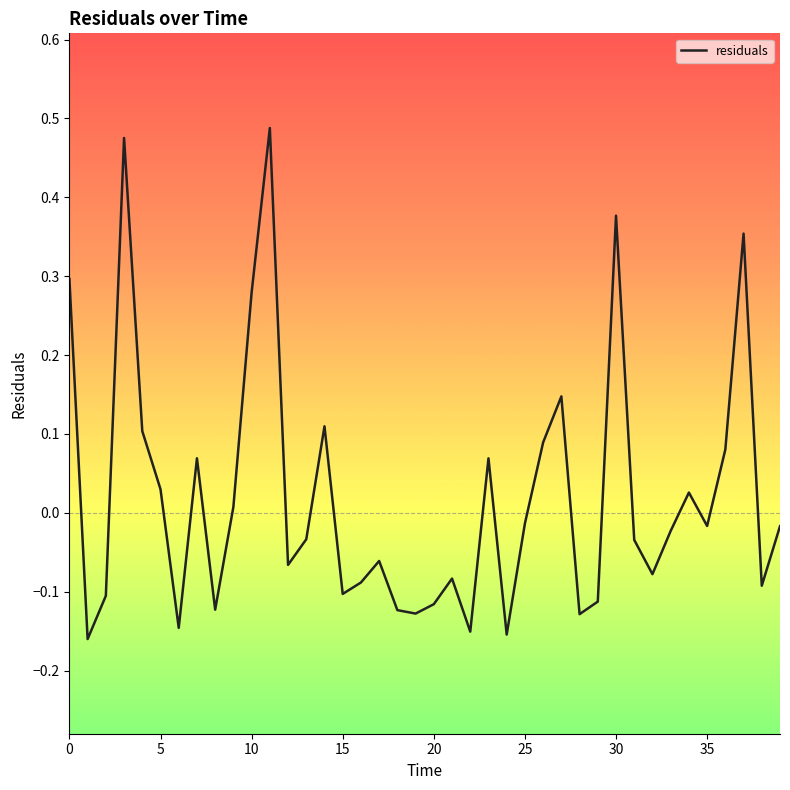

How many series are shown in this chart?

1